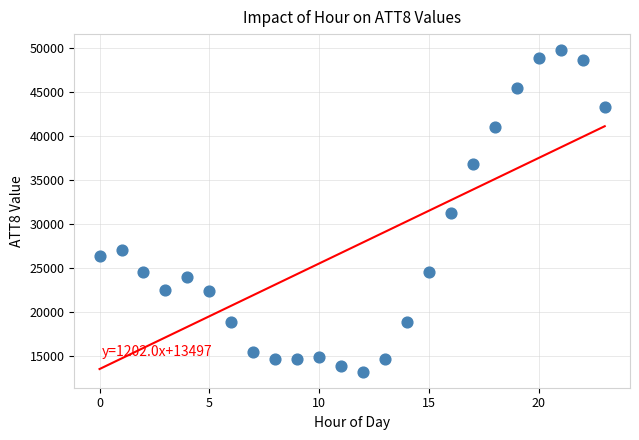

What is the range of Y values (max minus min)?

36600